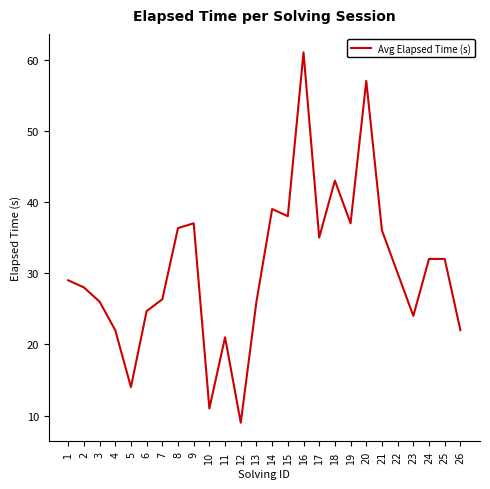

The chart shows a value of 39.0 at 14. True or false?

True